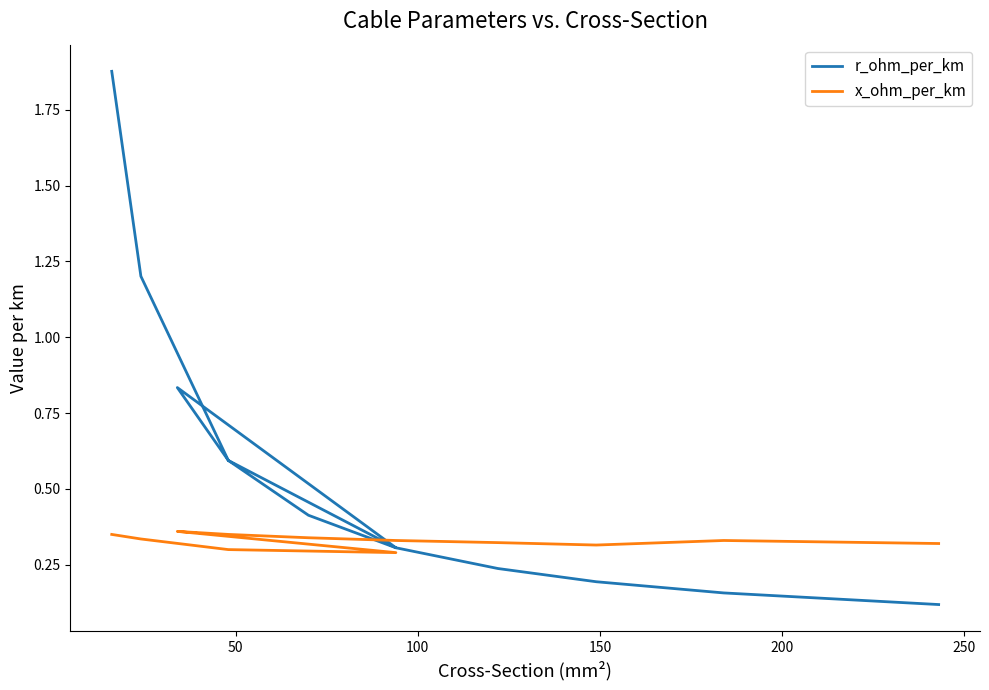

How many interior local valleys does the x_ohm_per_km series have?

2